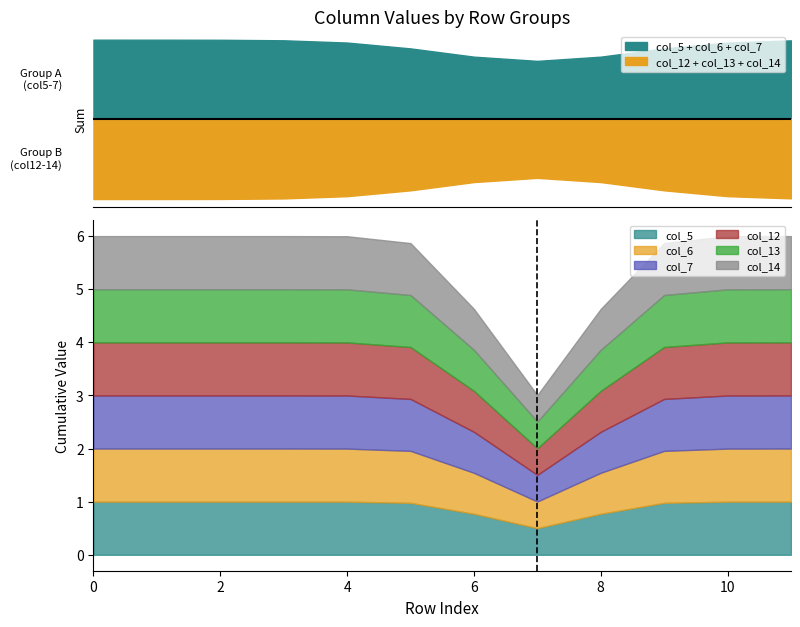

What is the maximum value shown in the chart?

1